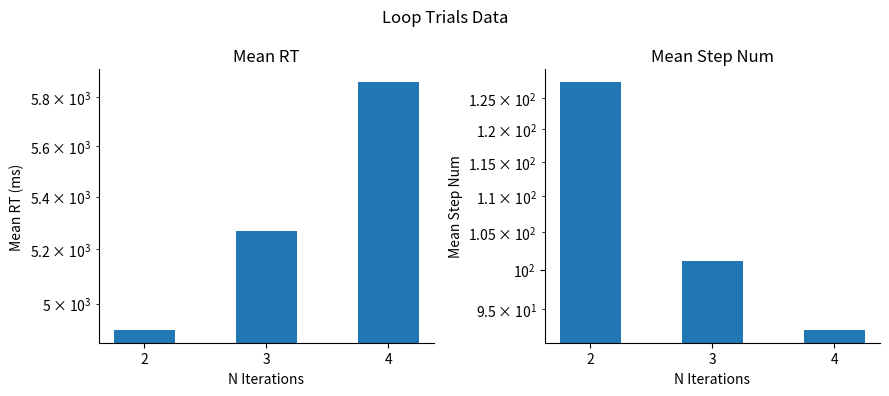

What is the difference between the highest and lowest values at 2?

4777.5